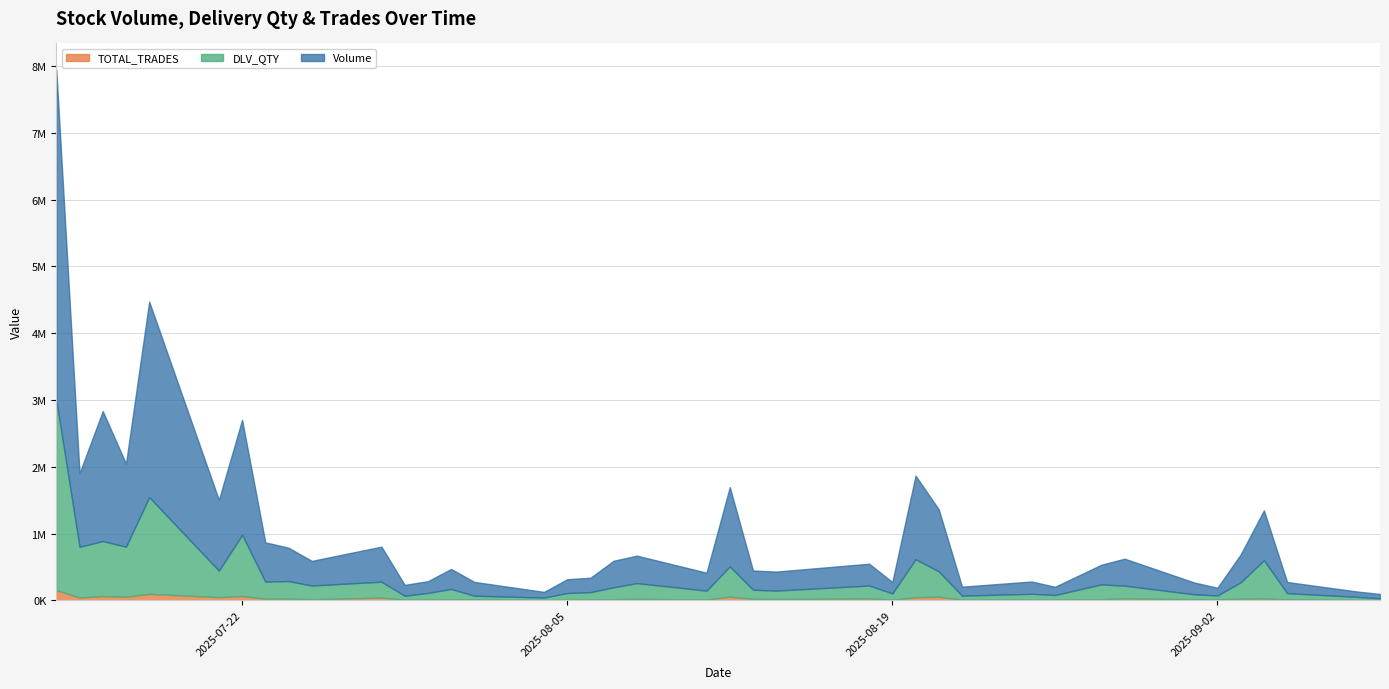

What is the approximate value of DLV_QTY at 23?

125576